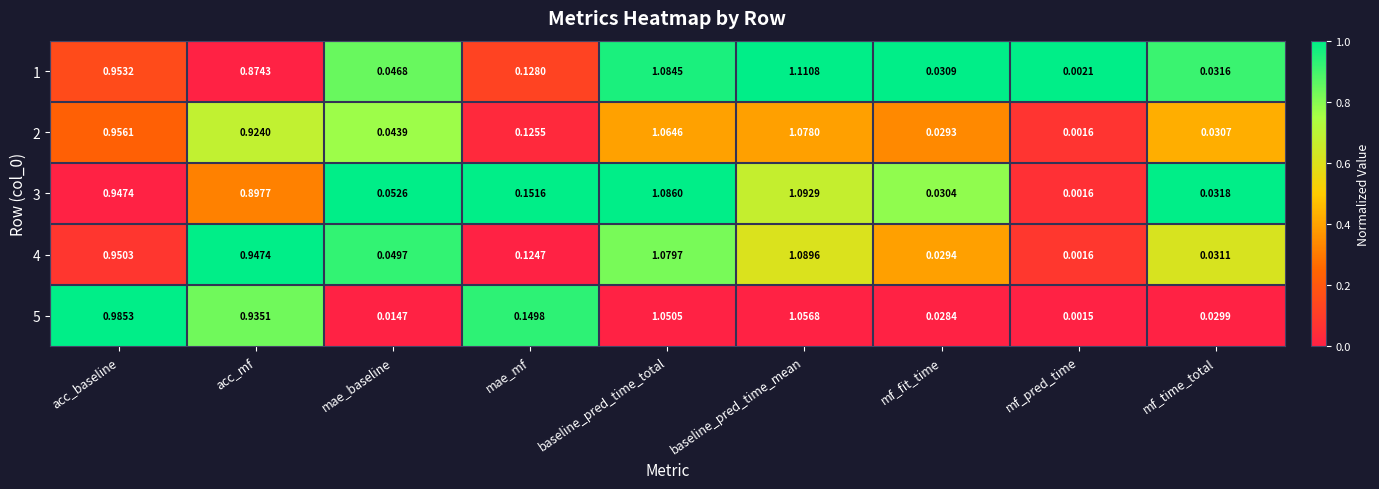

Is the value of 4 at mf_pred_time greater than the value of 5 at acc_mf?

No